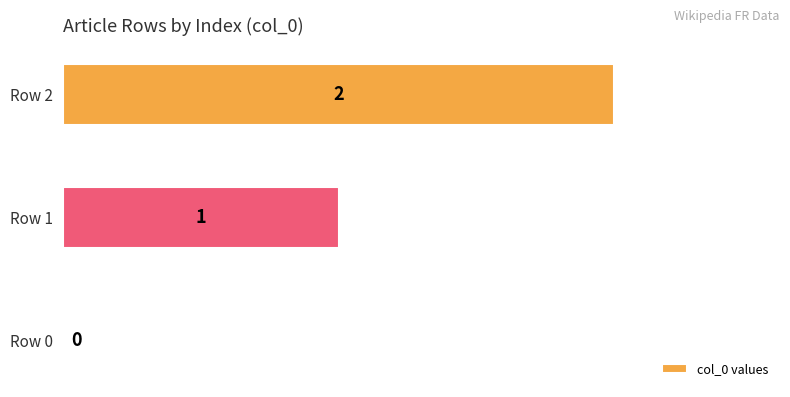

Where is the data nearest to the value 1?

Row 1